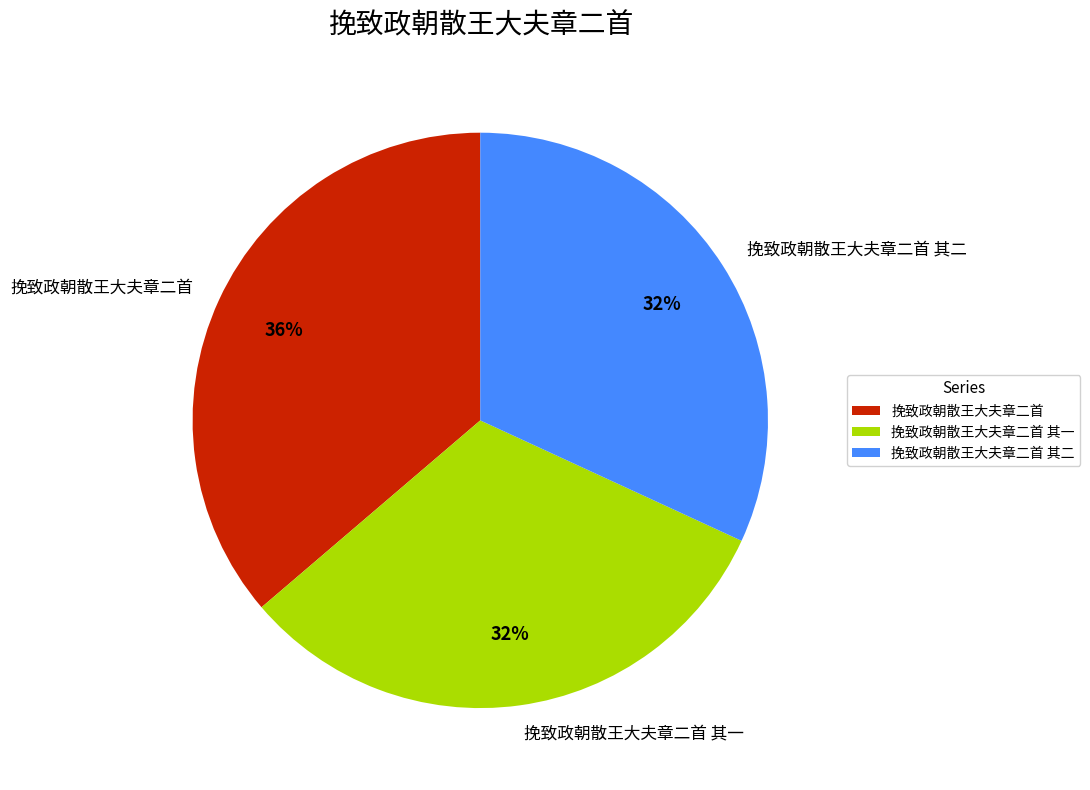

True or false: 挽致政朝散王大夫章二首 其一 accounts for 32% of the total.

True